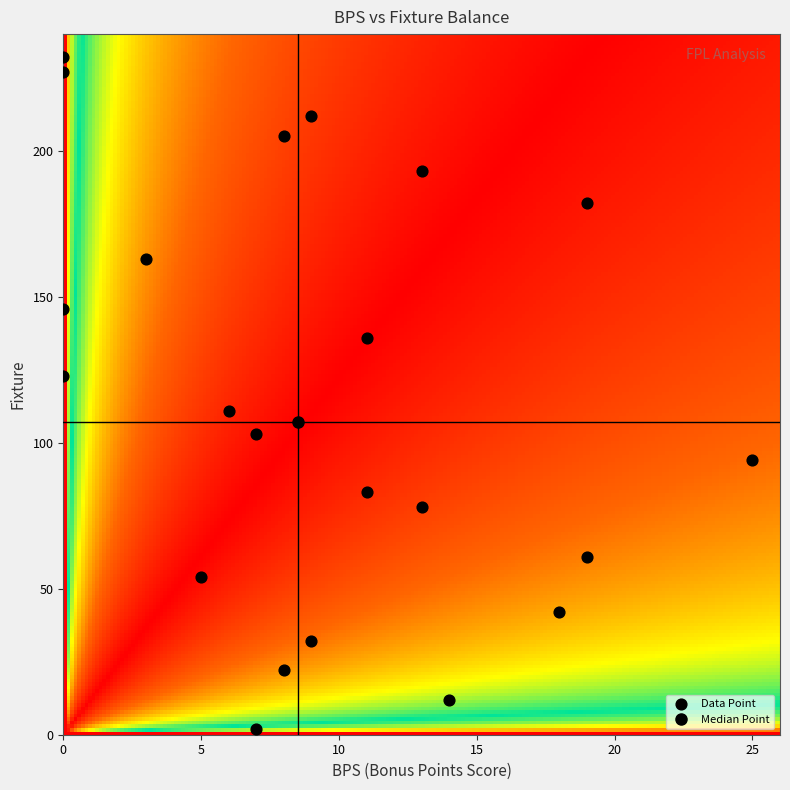

What is the range of Y values (max minus min)?

230